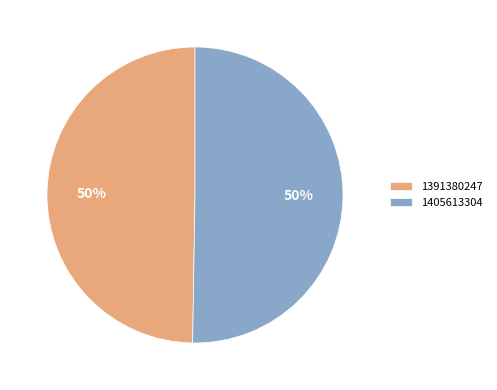

How many slices are in this pie chart?

2